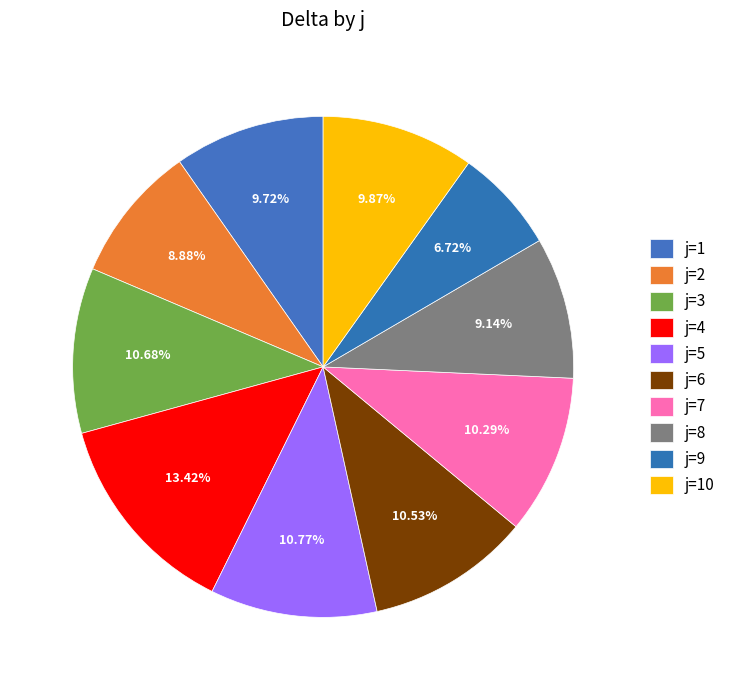

How many slices are in this pie chart?

10